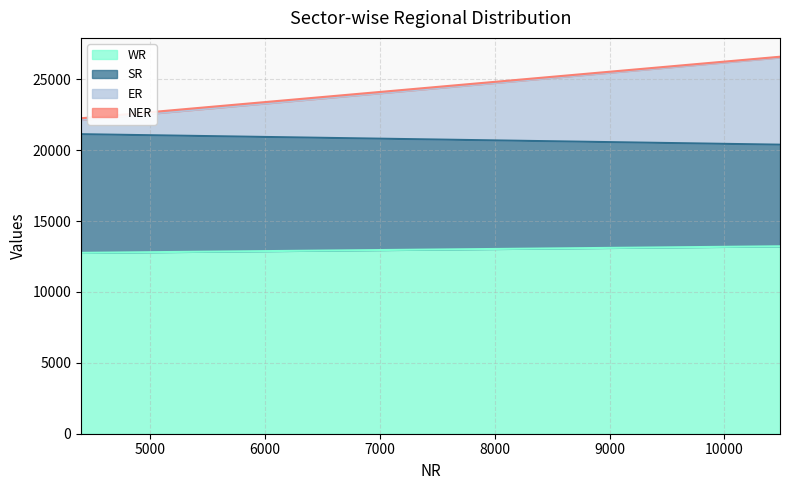

What is the value of the WR point at the 1st from the left?

12763